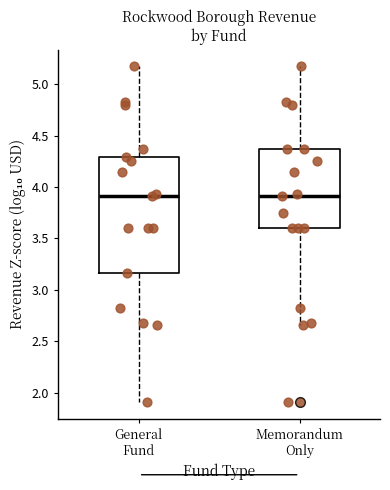

Reading left to right, transcribe this box plot: for each box, give where its median line is, the range the box spans, and where its two whiskers end, as read against the y-axis. The values are not printed on the chart, so give them approximately, as read against the axis.

General Fund: median 3.90, box 3.15 to 4.30, whiskers 1.90 to 5.15
Memorandum Only: median 3.90, box 3.60 to 4.35, whiskers 2.65 to 5.15